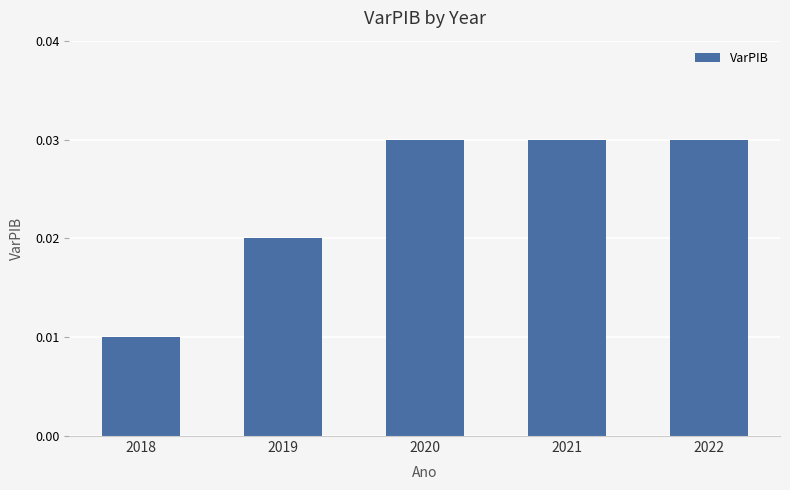

Which label corresponds to the smallest value in the chart?

2018